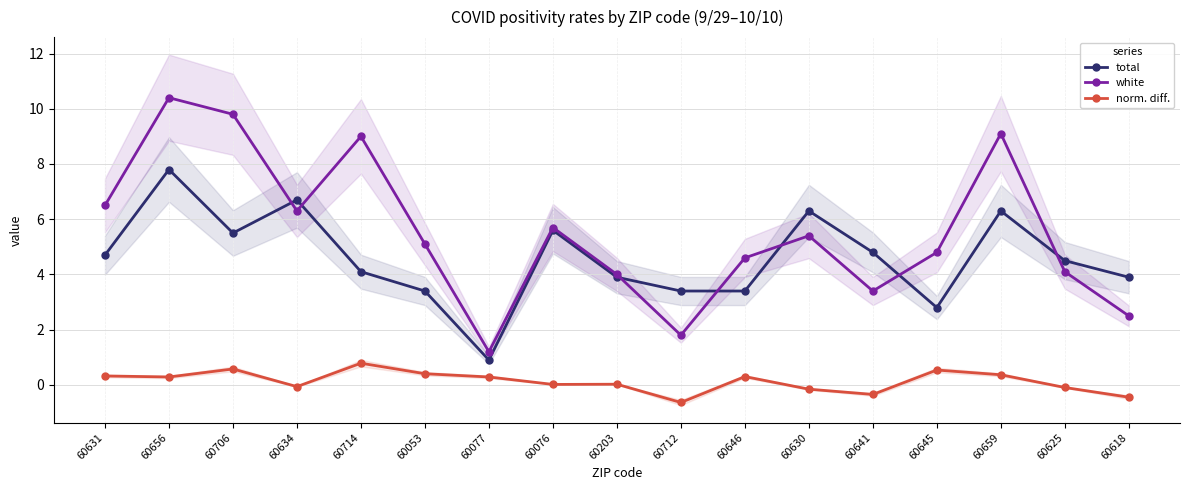

What position from the right is 60076?

10